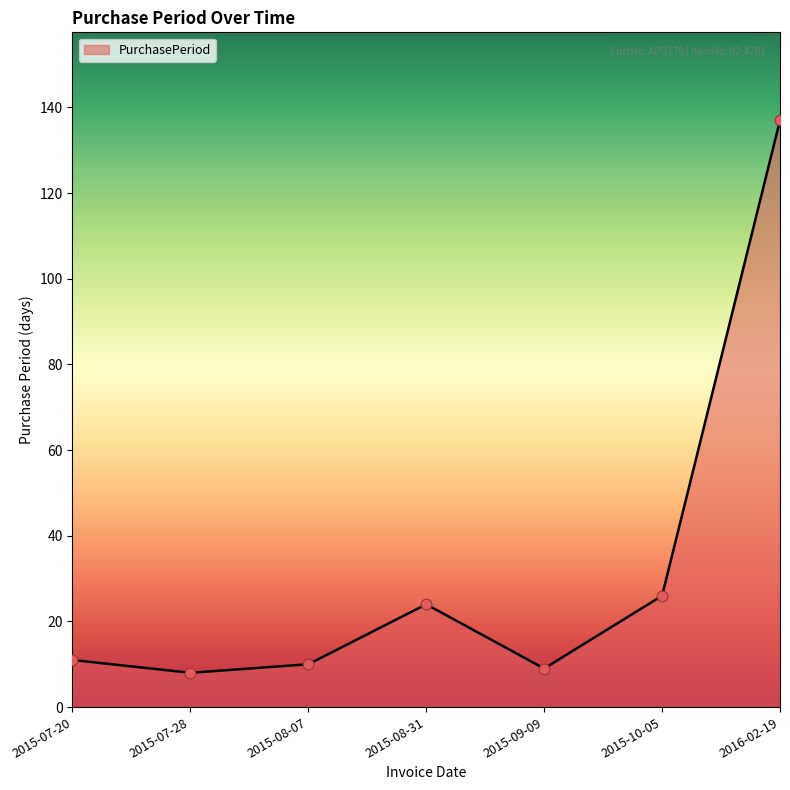

Between 2015-08-31 and 2015-09-09, which is larger?

2015-08-31